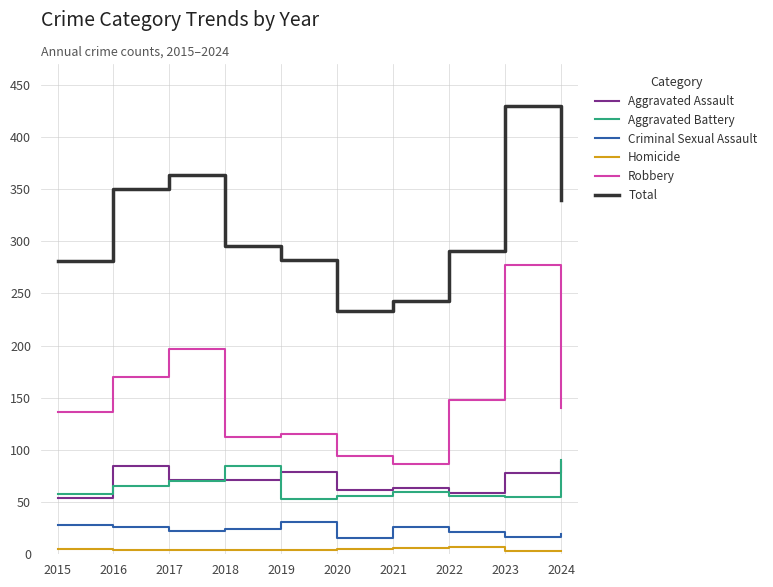

What is the greatest value displayed?

430